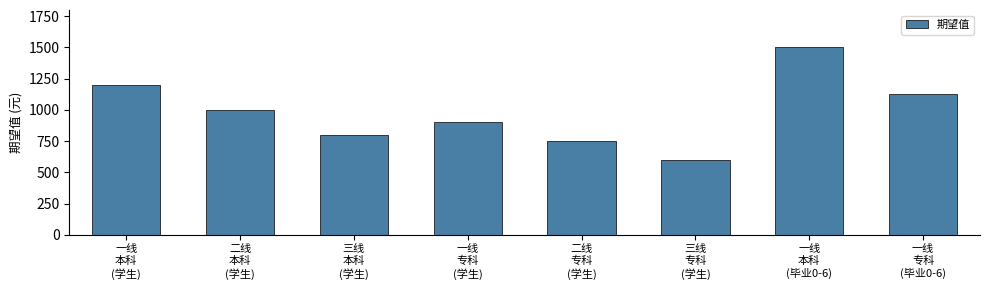

What is the difference between the maximum and minimum values?

900